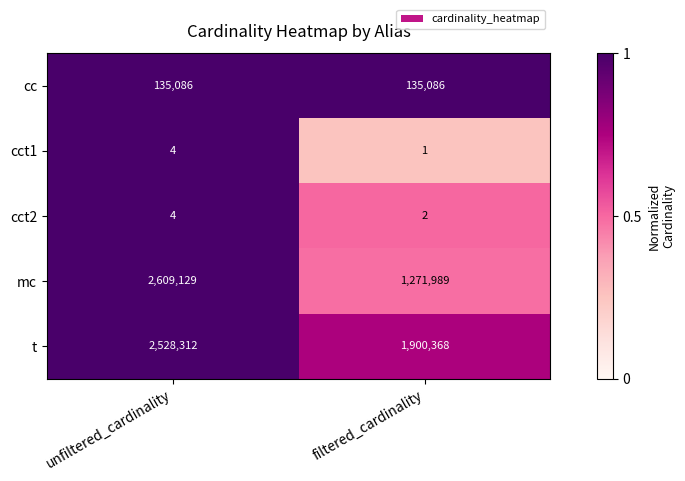

How many data points does each series have?

2